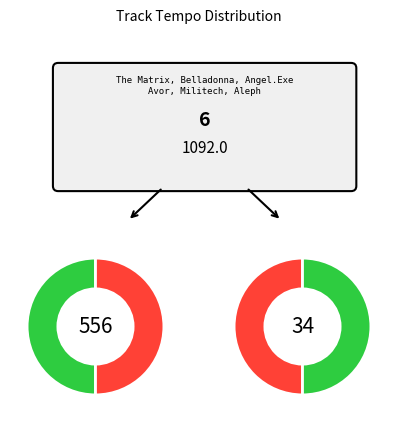

Is the sum of Angel.Exe and Aleph greater than half?

No